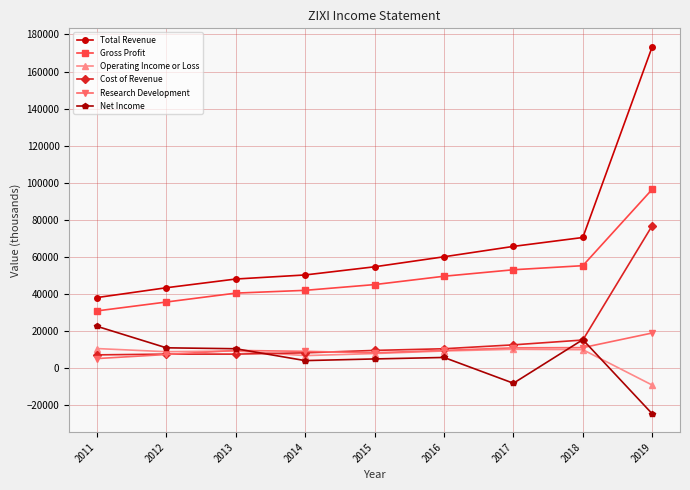

True or false: Net Income has more than 0 interior local peaks.

True